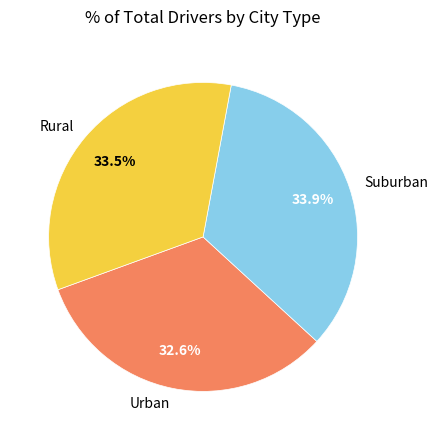

Combined, do Urban and Suburban account for over 50%?

Yes